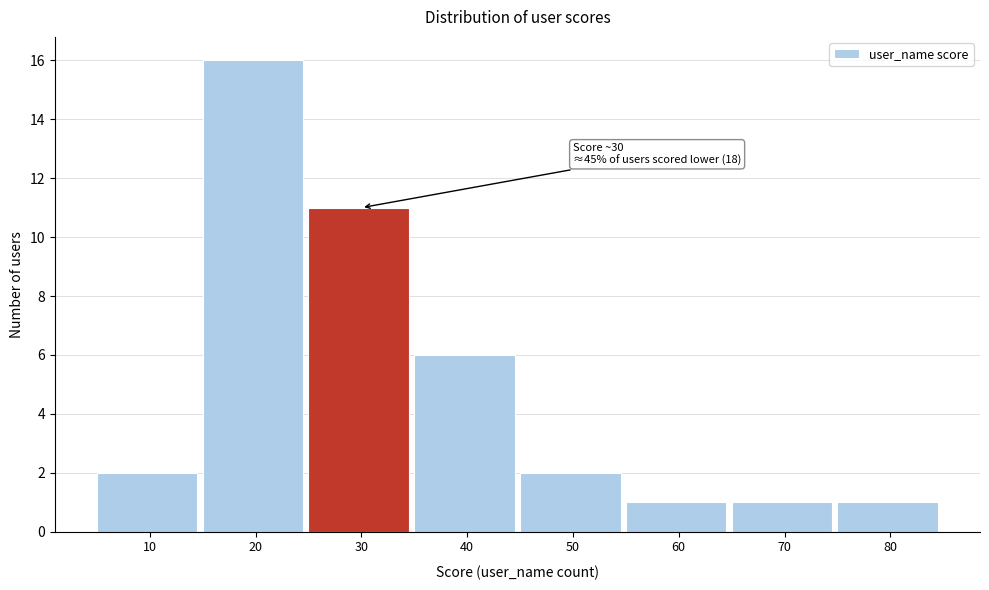

Reading right to left, extract all data points from this chart.

1	1	1	2	6	11	16	2